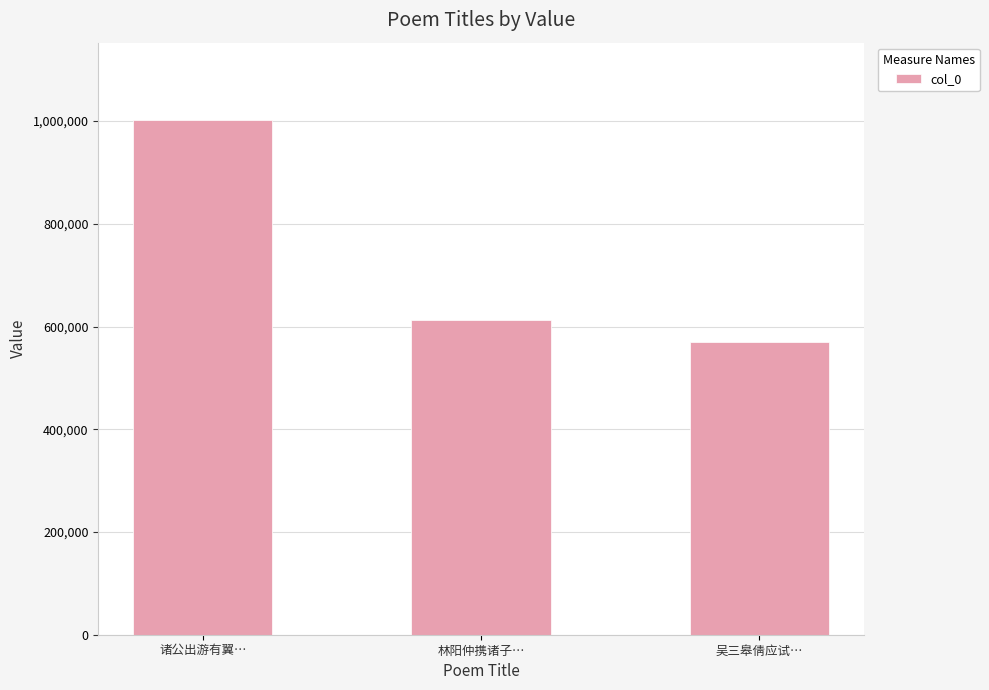

How many distinct data groups are displayed?

1